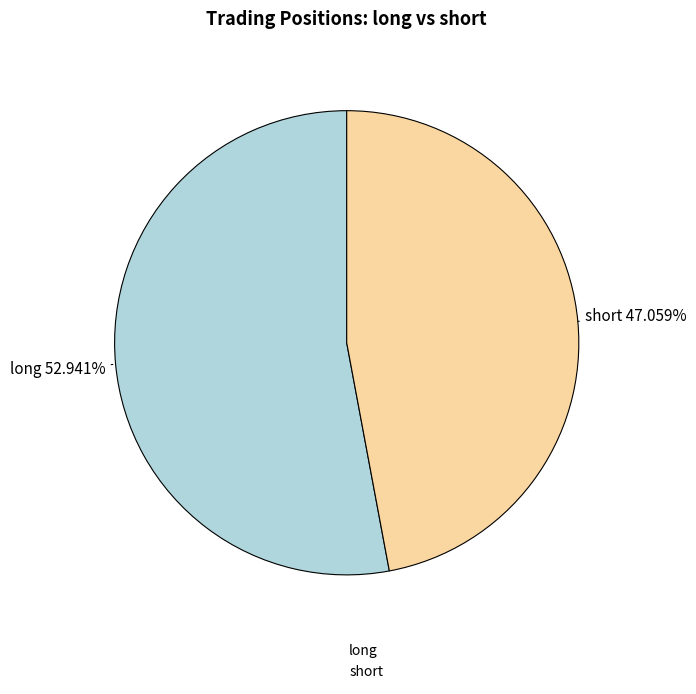

Which category has the biggest portion of the pie?

long